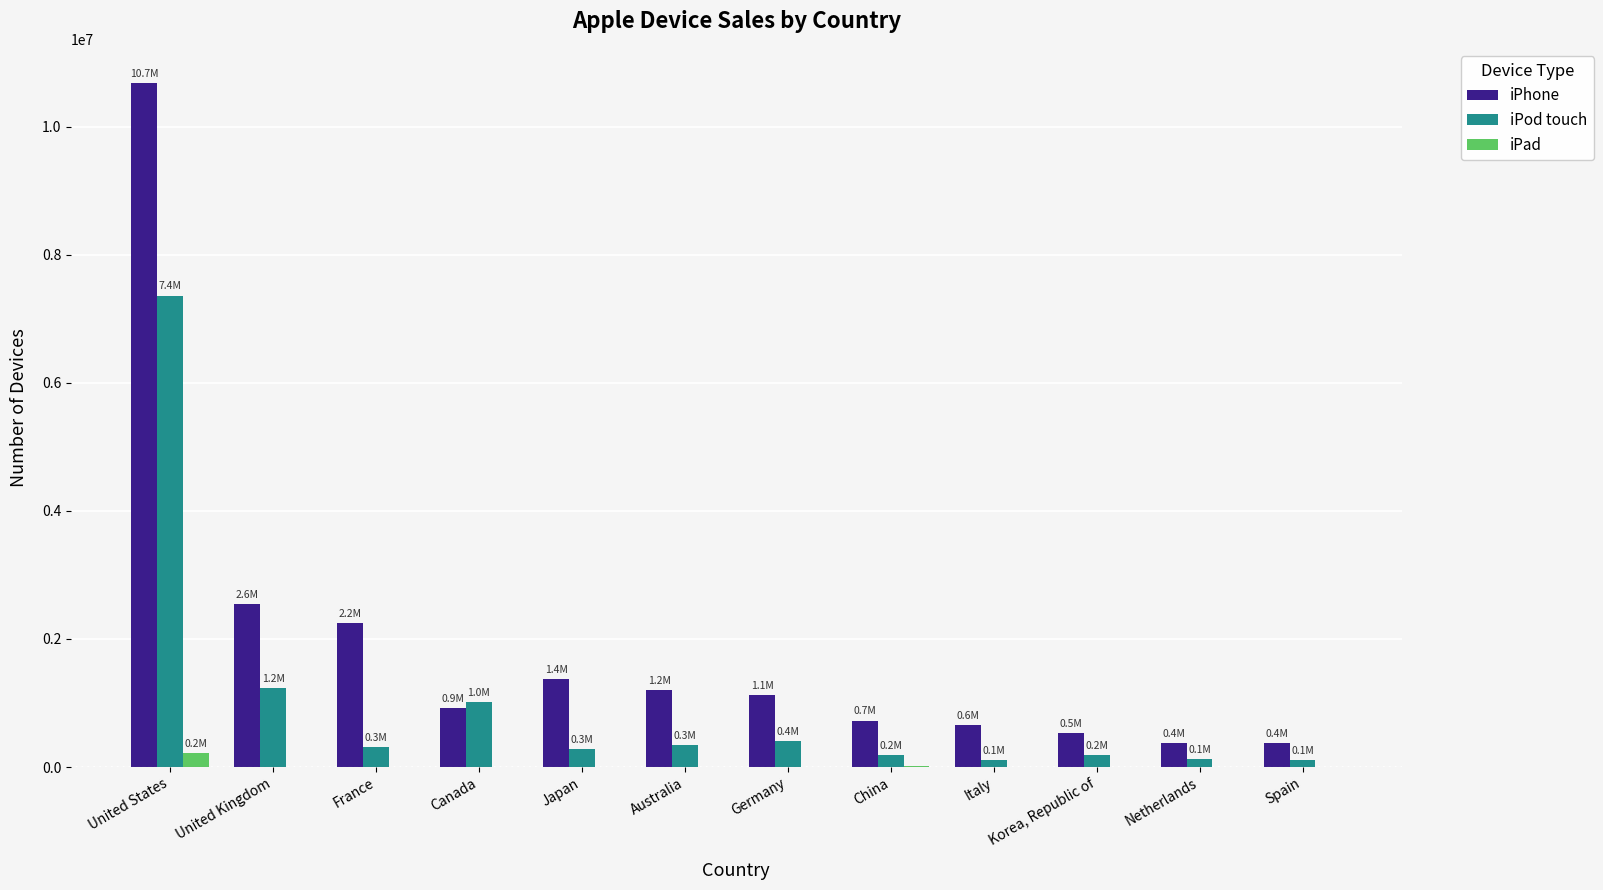

What is the spread (max minus min) of values at China?

712842